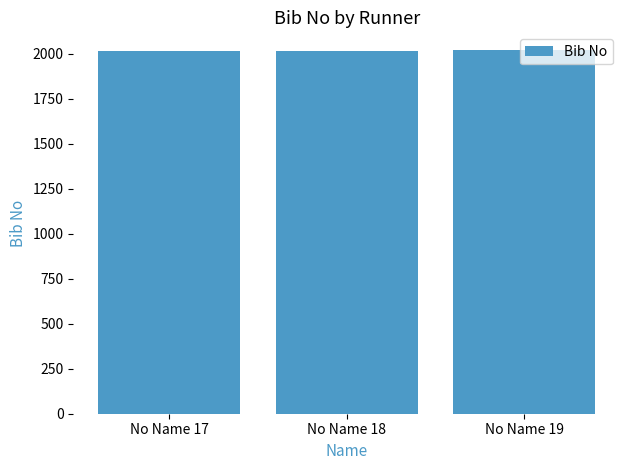

What is the value of the 1st bar from the left?

2017